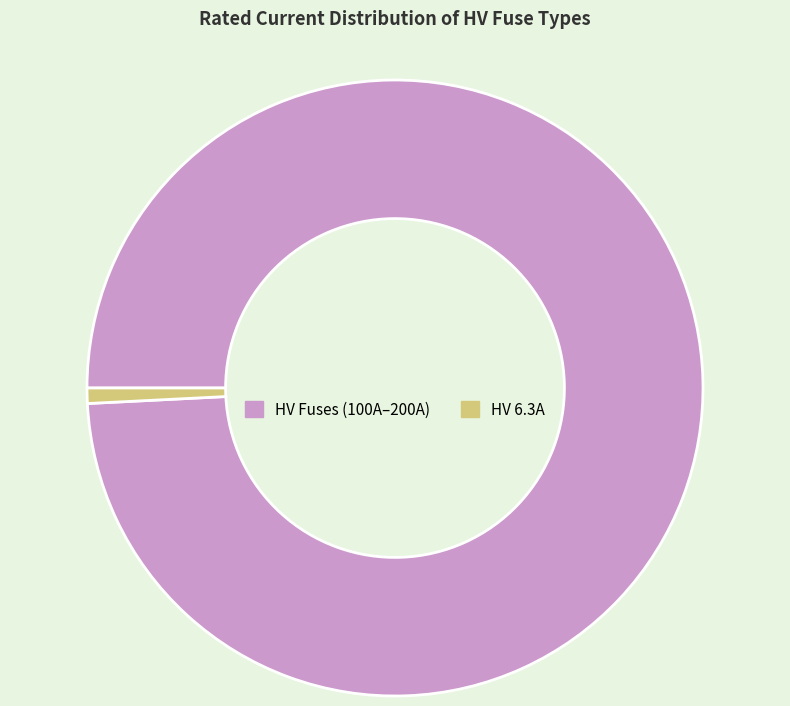

Which has a higher value, HV 6.3A or HV Fuses (100A–200A)?

HV Fuses (100A–200A)